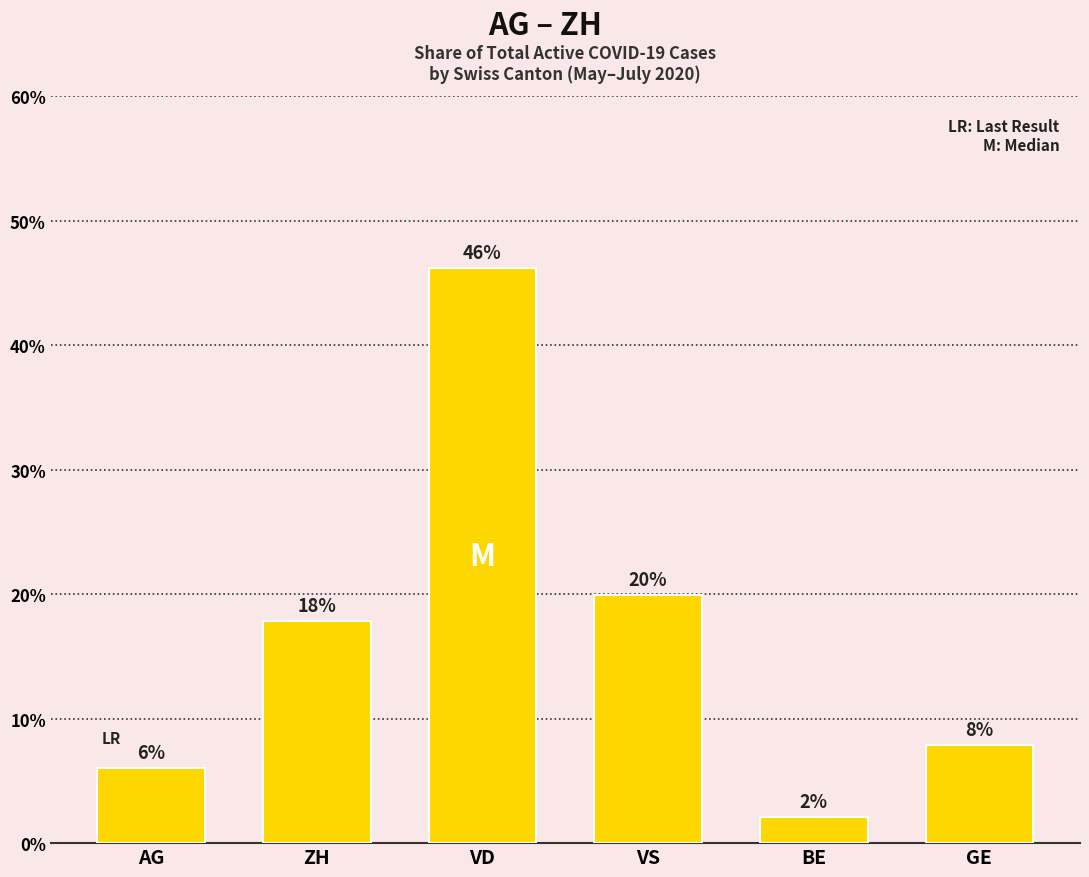

Rank the categories by value from highest to lowest.

VD, VS, ZH, GE, AG, BE